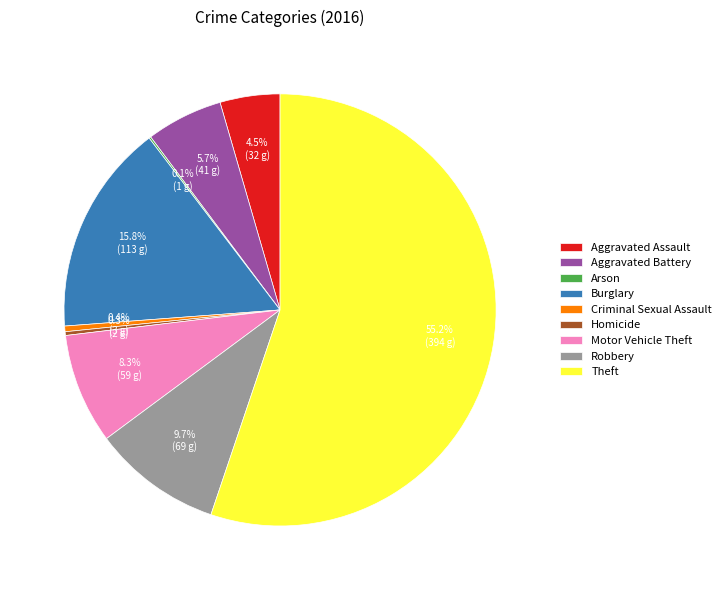

Which category accounts for the majority?

Theft